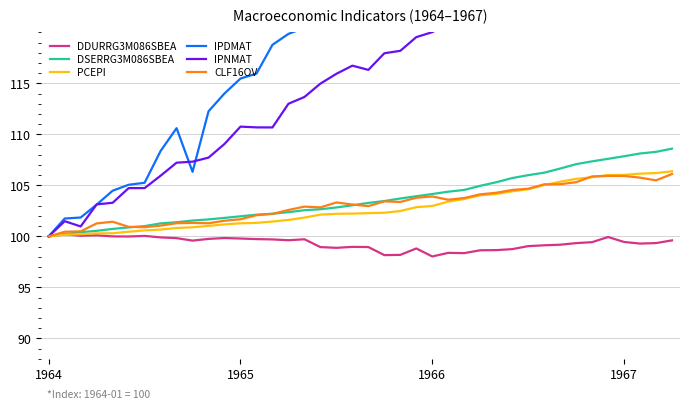

The value of PCEPI at 11 is 37.0. True or false?

False